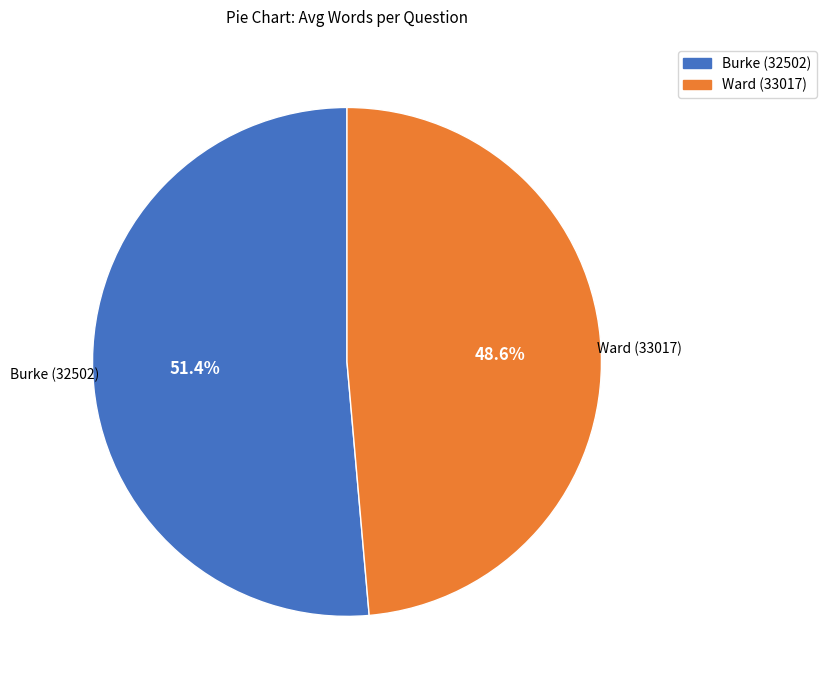

Is there a majority slice in this chart?

Yes